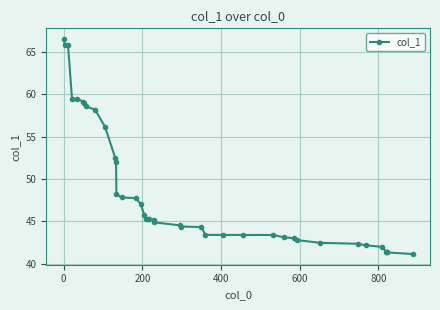

What is the value of the 9th point from the left?

58.2